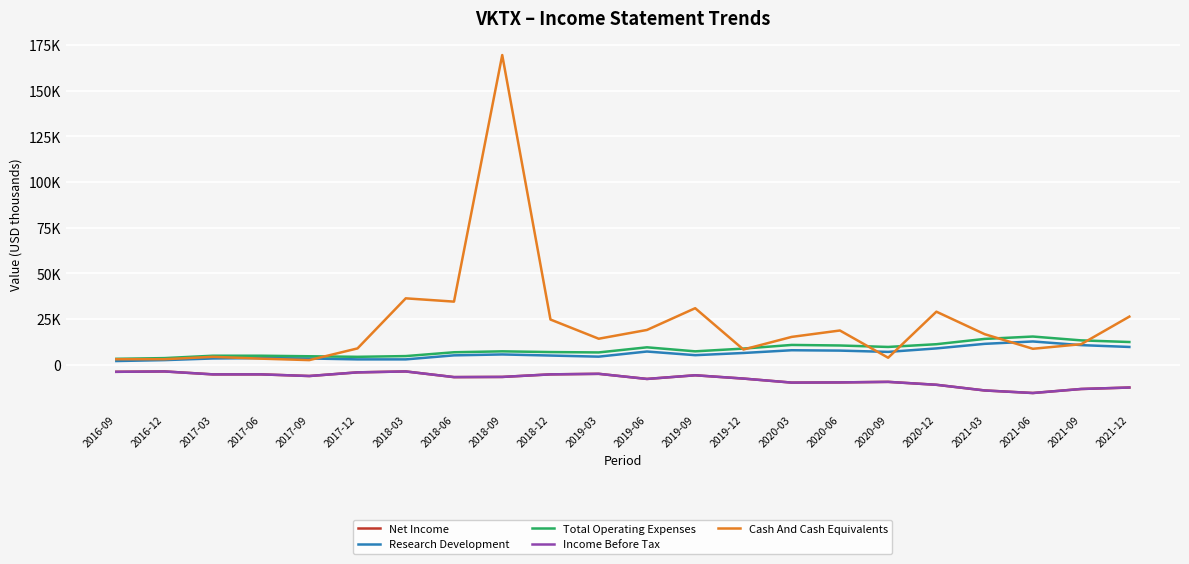

Is this an area chart (filled region under the line)?

No